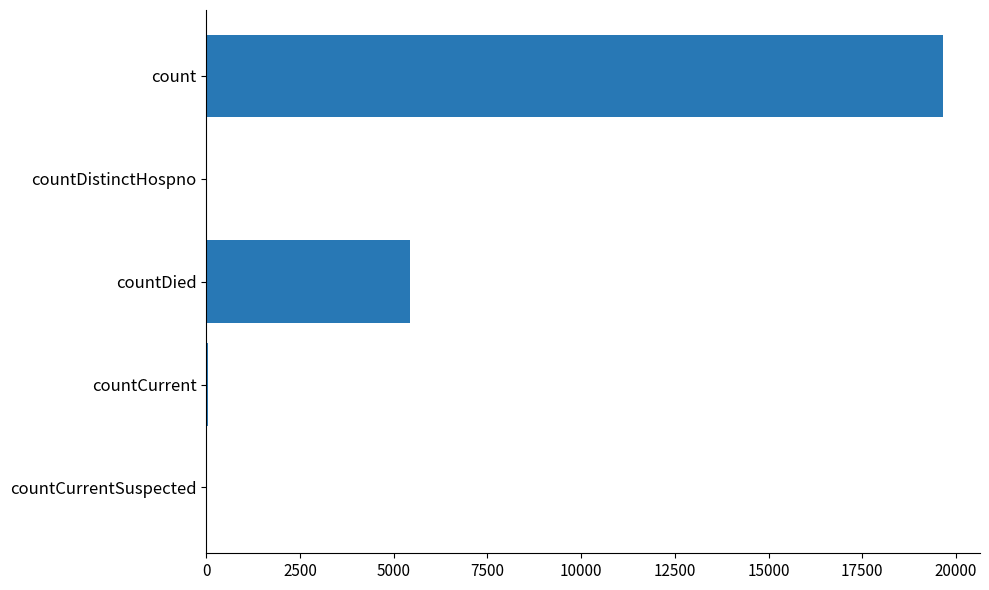

What is the sum of all values?

25153